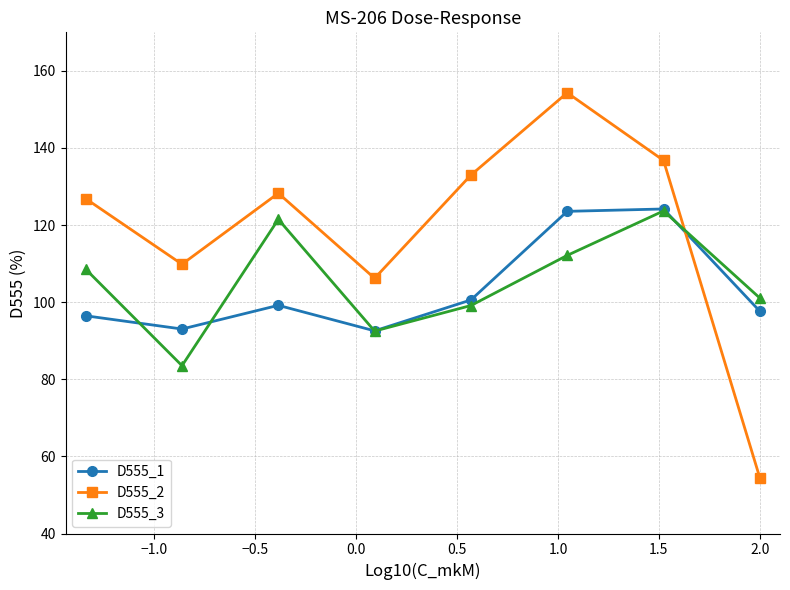

How many times do D555_2 and D555_1 cross each other?

1